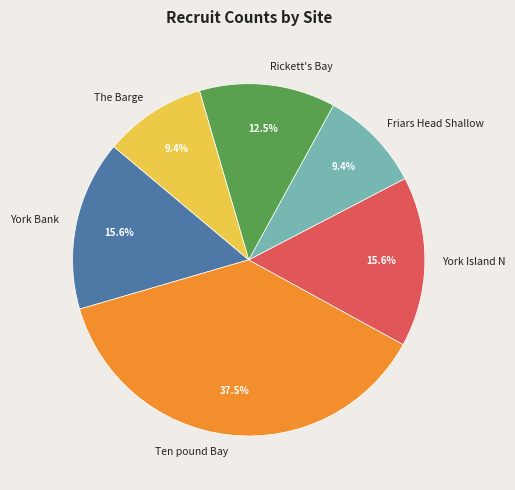

Approximately how many times larger is the value at York Island N compared to Rickett's Bay?

1.2